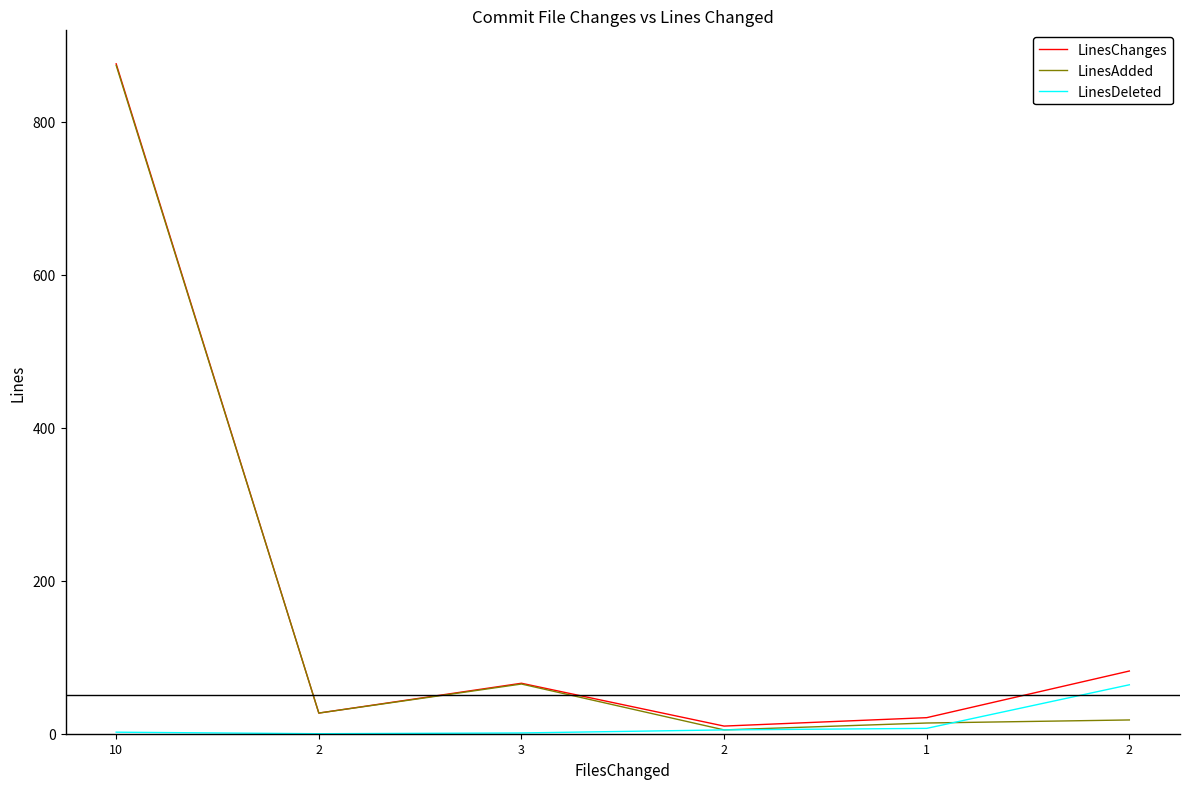

What are all the series names shown in the legend?

LinesChanges, LinesAdded, LinesDeleted